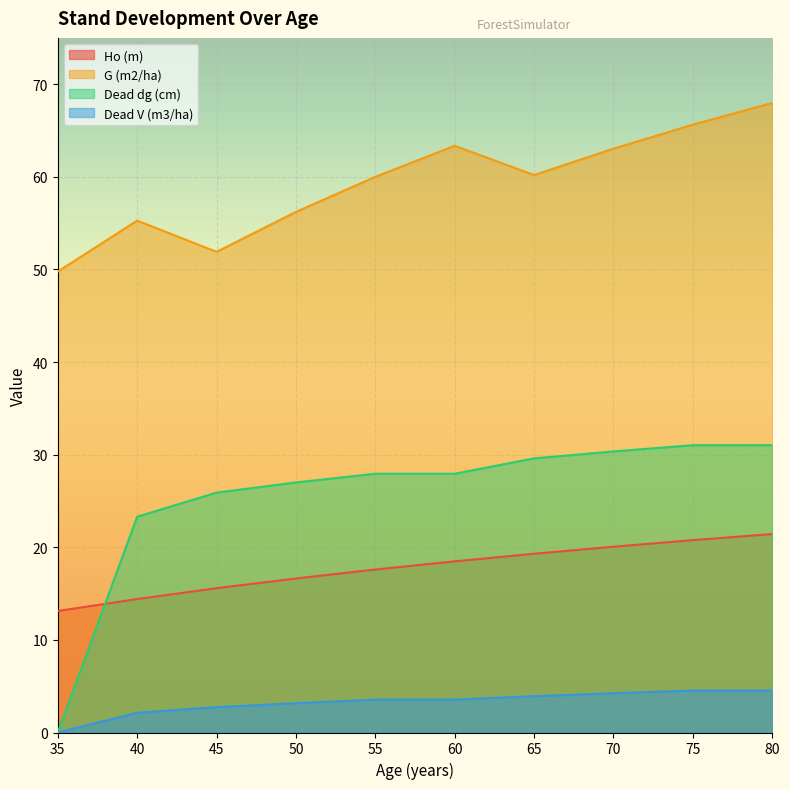

Between 35 and 45, which series saw the biggest shift?

Dead dg (cm)